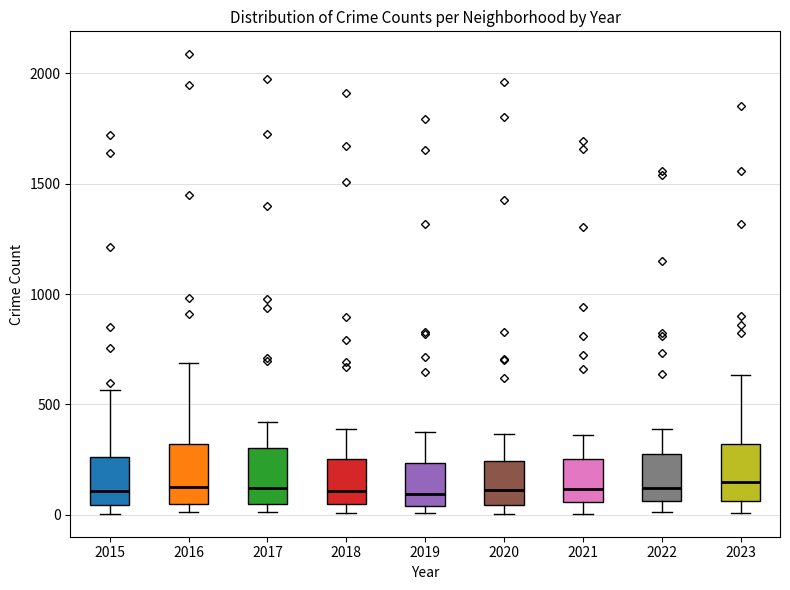

Reading left to right, transcribe this box plot: for each box, give where its median line is, the range the box spans, and where its two whiskers end, as read against the y-axis. The values are not printed on the chart, so give them approximately, as read against the axis.

2015: median 100, box 50 to 250, whiskers 0 to 550
2016: median 150, box 50 to 300, whiskers 0 to 700
2017: median 100, box 50 to 300, whiskers 0 to 400
2018: median 100, box 50 to 250, whiskers 0 to 400
2019: median 100, box 50 to 250, whiskers 0 to 400
2020: median 100, box 50 to 250, whiskers 0 to 350
2021: median 100, box 50 to 250, whiskers 0 to 350
2022: median 100, box 50 to 250, whiskers 0 to 400
2023: median 150, box 50 to 300, whiskers 0 to 650